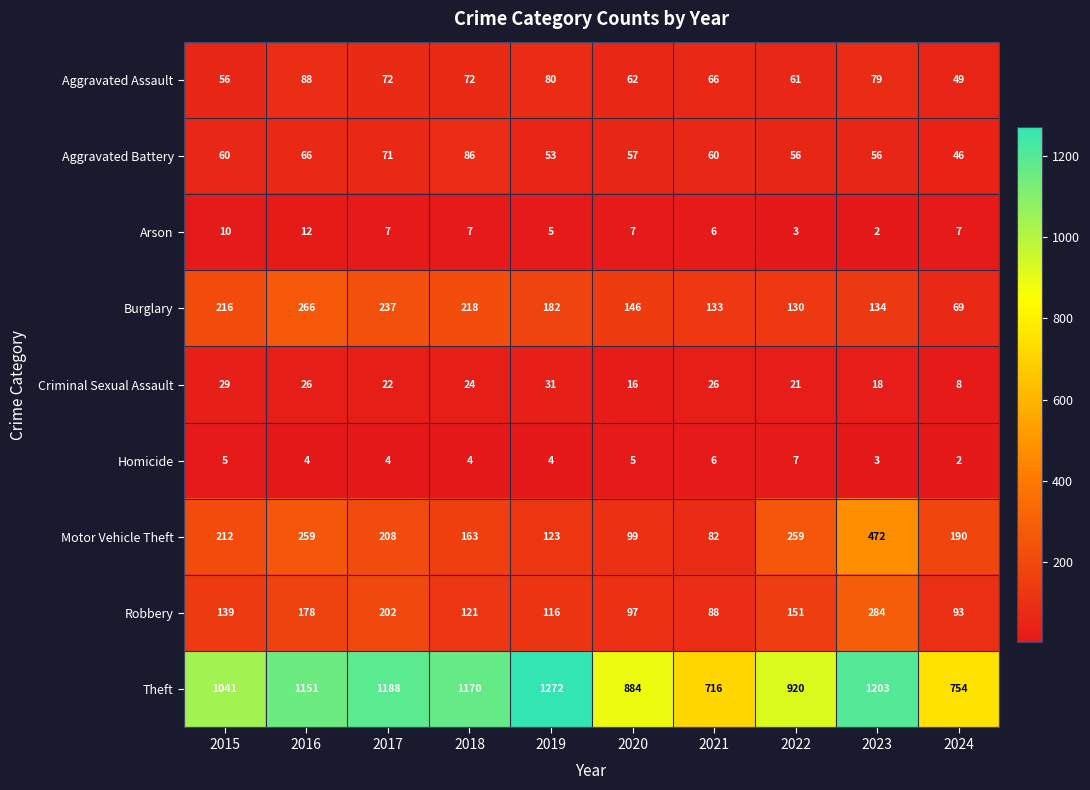

What is the spread (max minus min) of values at 2023?

1201